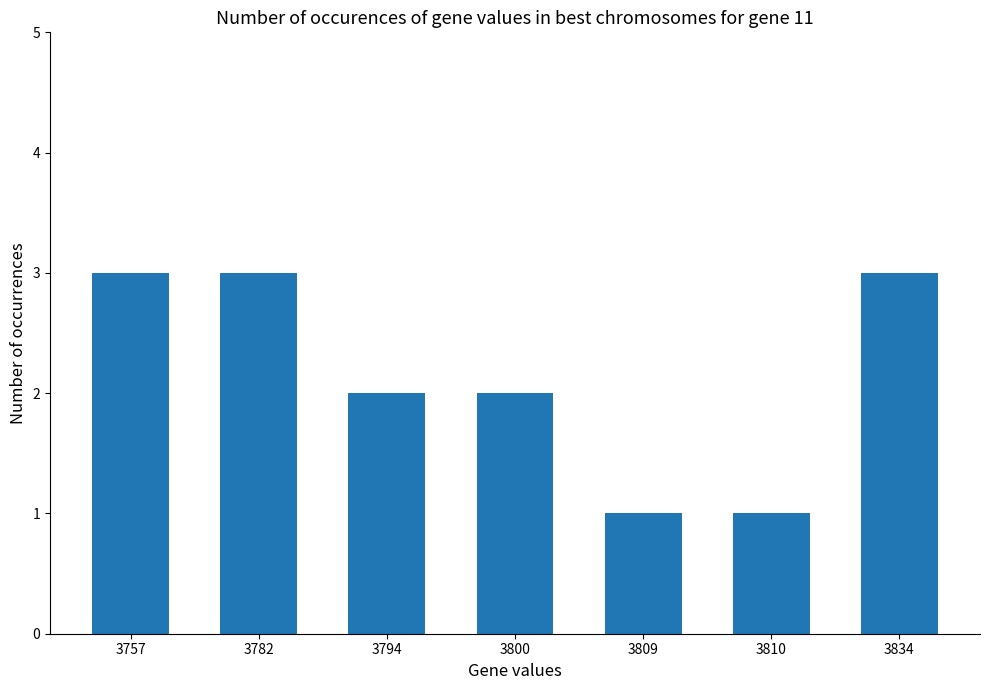

True or false: the data shows 3 at 3834.

True